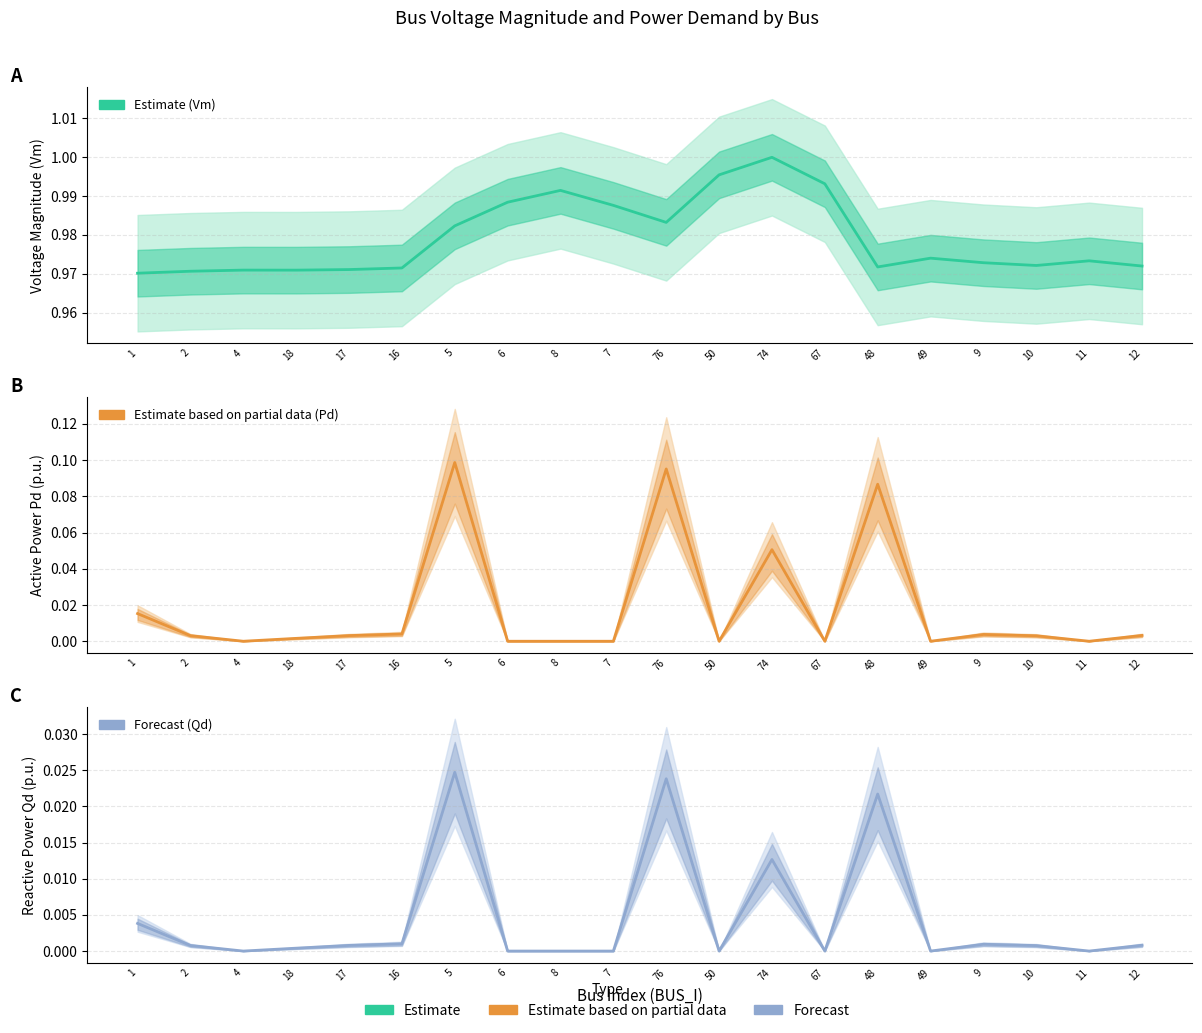

At 6, list the series in order from largest to smallest.

Vm (Estimate), Pd (Estimate based on partial data), Qd (Forecast)